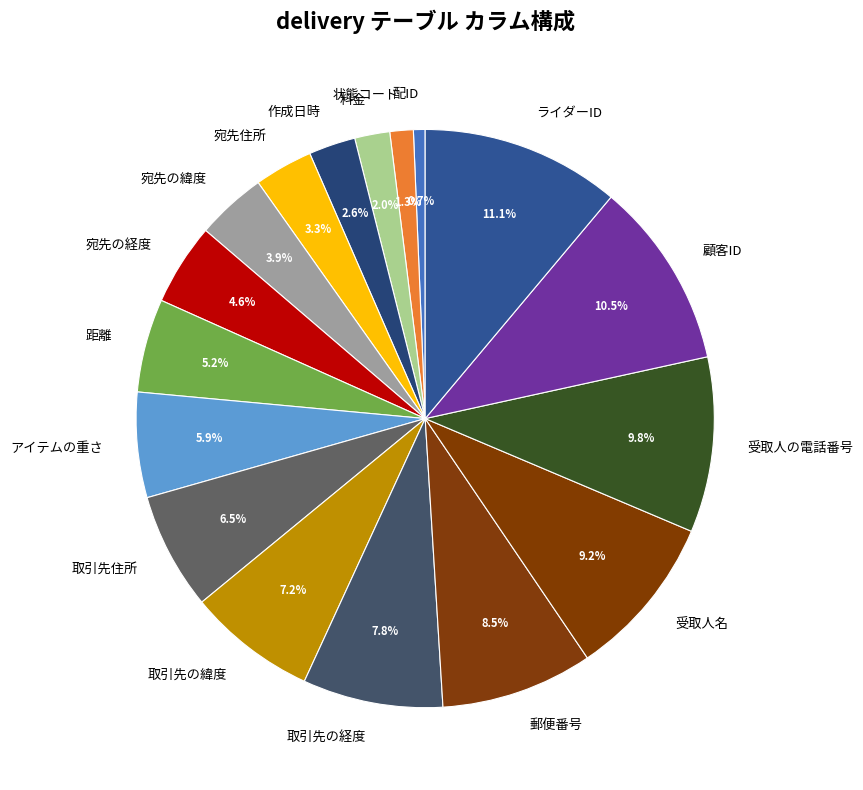

Do 作成日時 and 取引先住所 together represent more than half of the pie?

No